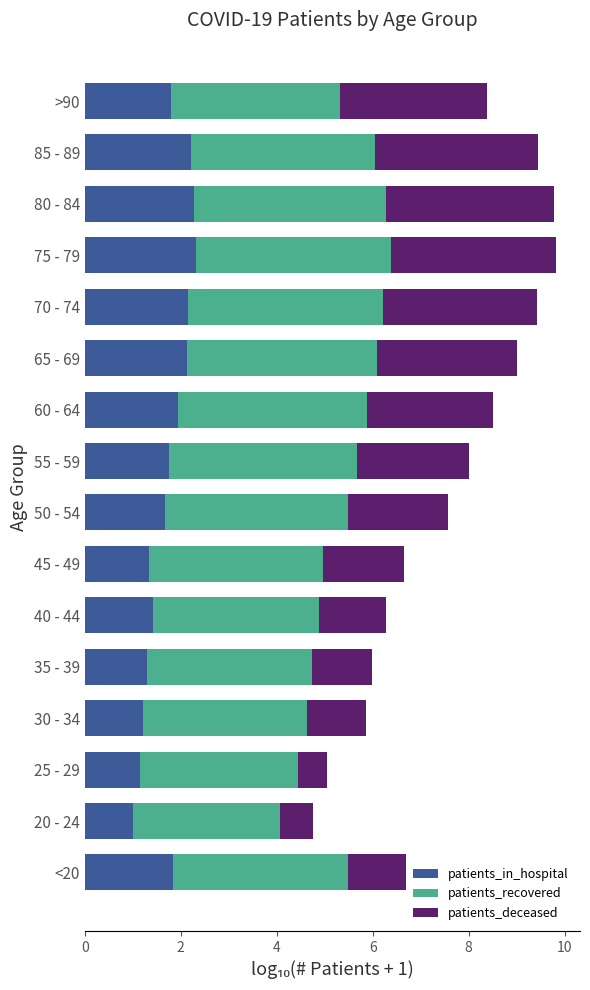

What is the average value of the patients_in_hospital series?

1.7